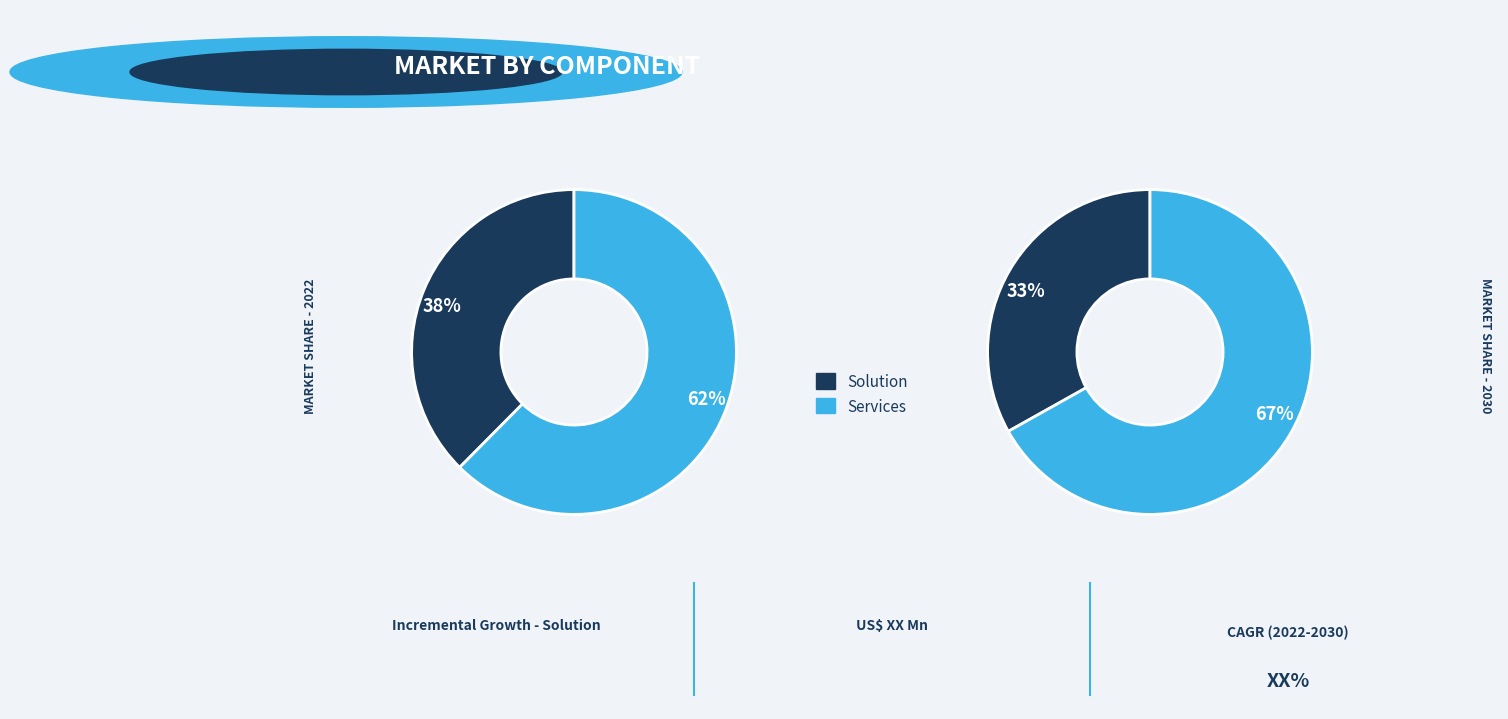

Count the number of slices in the pie.

2